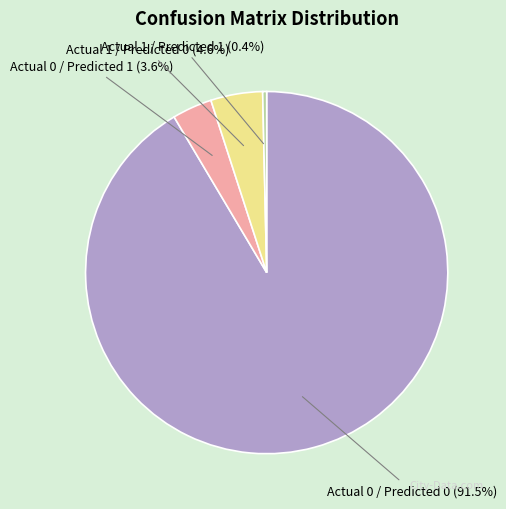

Rank the categories by value from lowest to highest.

Actual 1 / Predicted 1, Actual 0 / Predicted 1, Actual 1 / Predicted 0, Actual 0 / Predicted 0